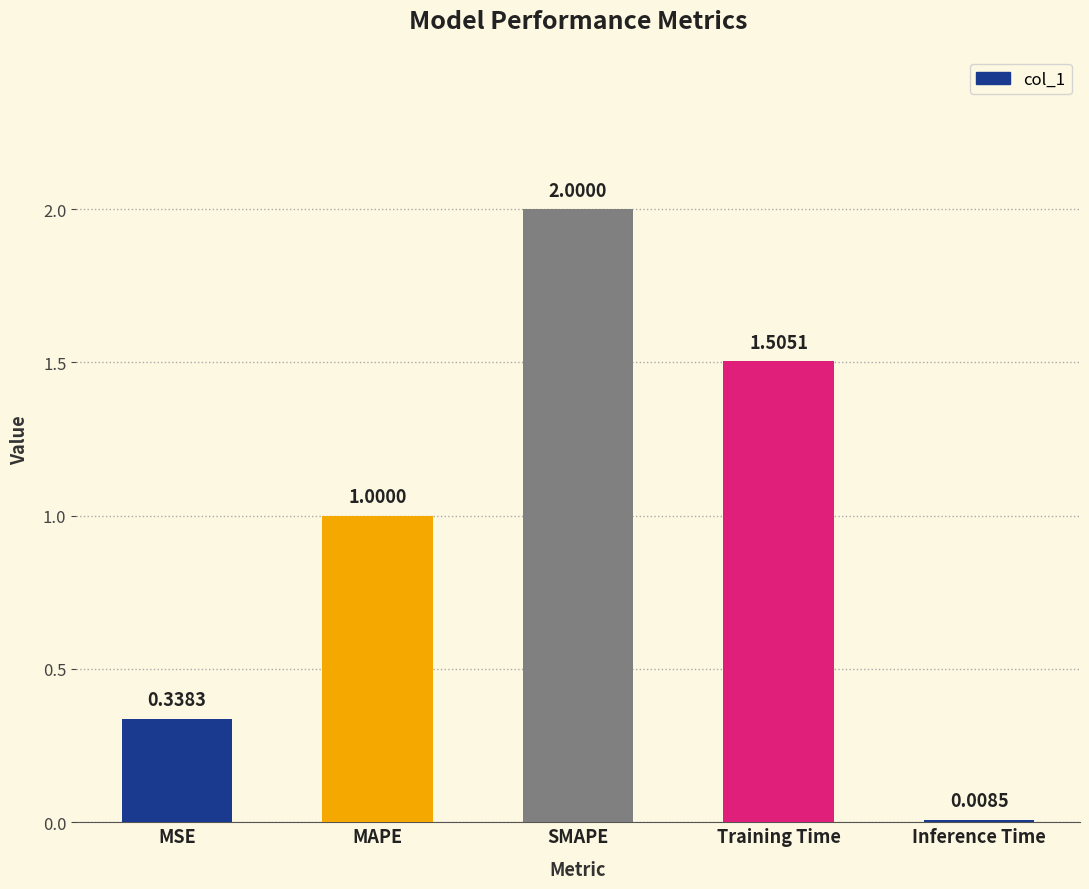

What is the label of the 2nd bar from the right?

Training Time